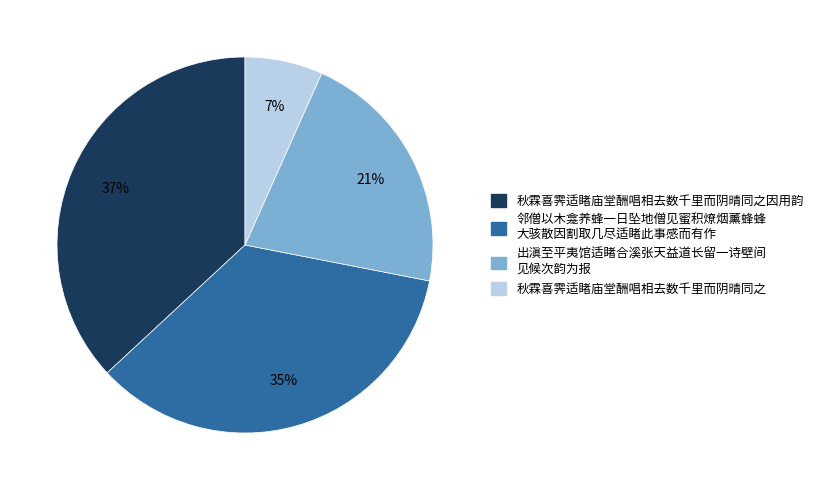

To the nearest percent, what is the difference between the largest and smallest slice percentages?

30%